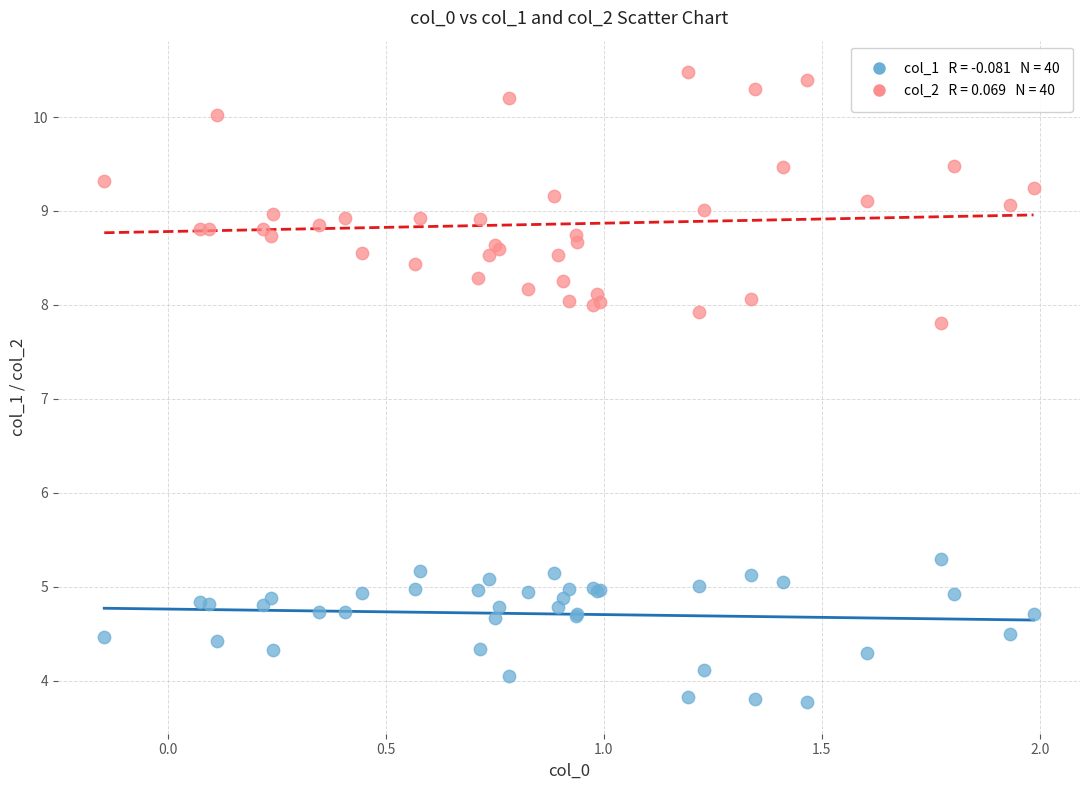

Across all series, what Y value is closest to 7?

7.8